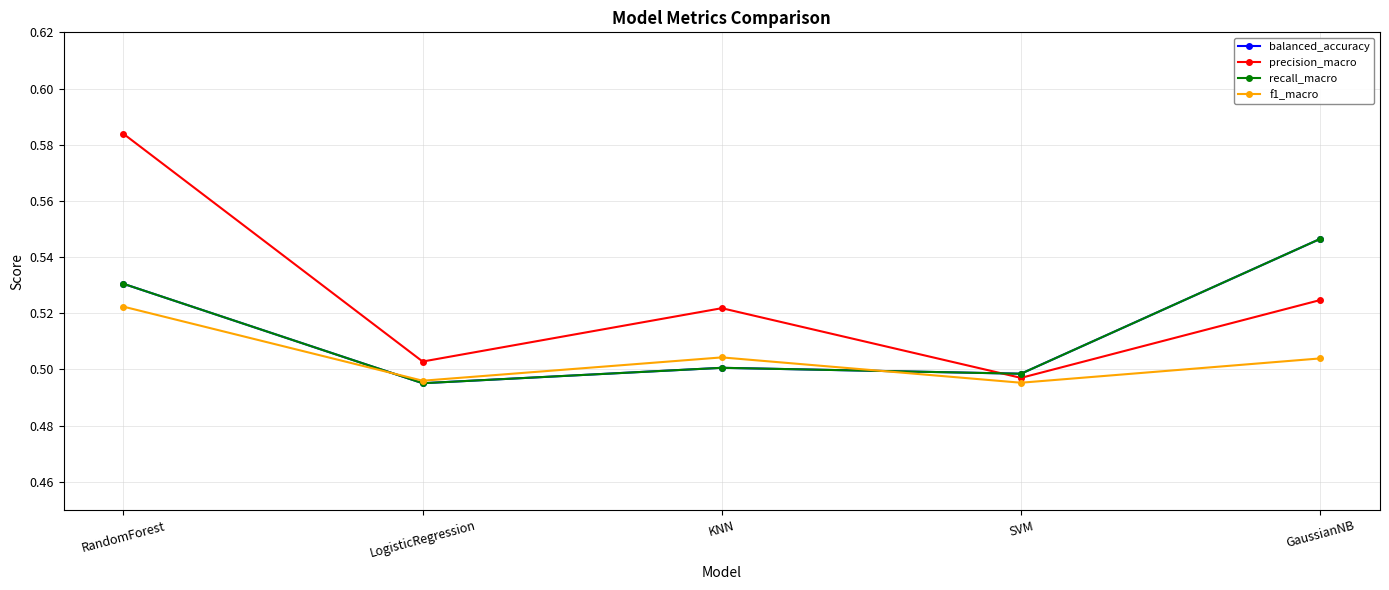

Is this an area chart (filled region under the line)?

No